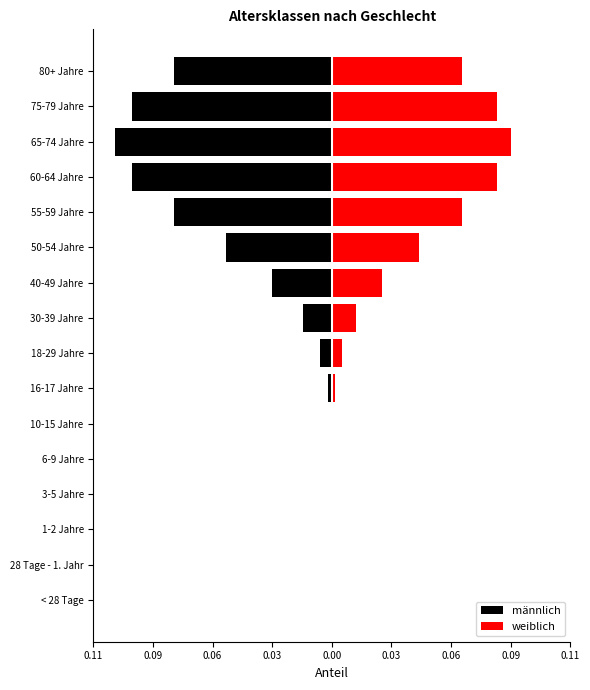

Is the value of weiblich at 10-15 Jahre greater than the value of männlich at 18-29 Jahre?

Yes